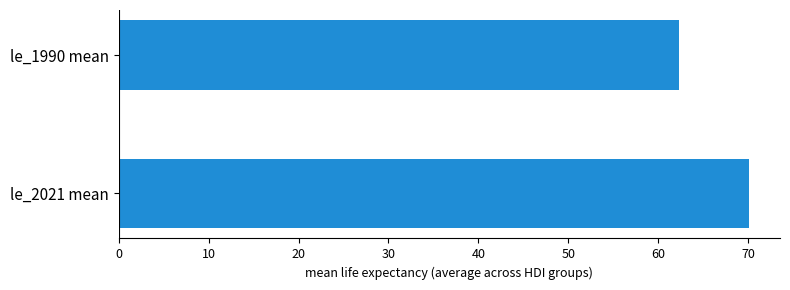

How many data points does each series have?

2